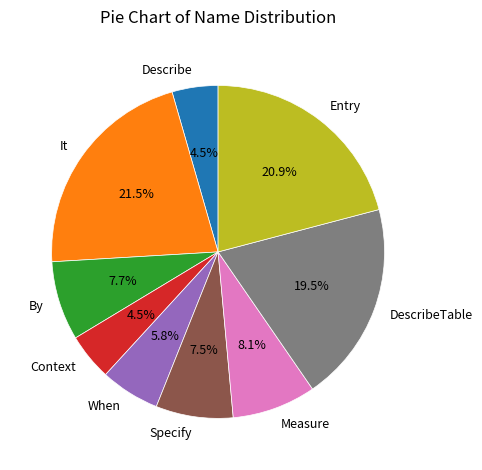

Does Entry represent more than half of the total?

No